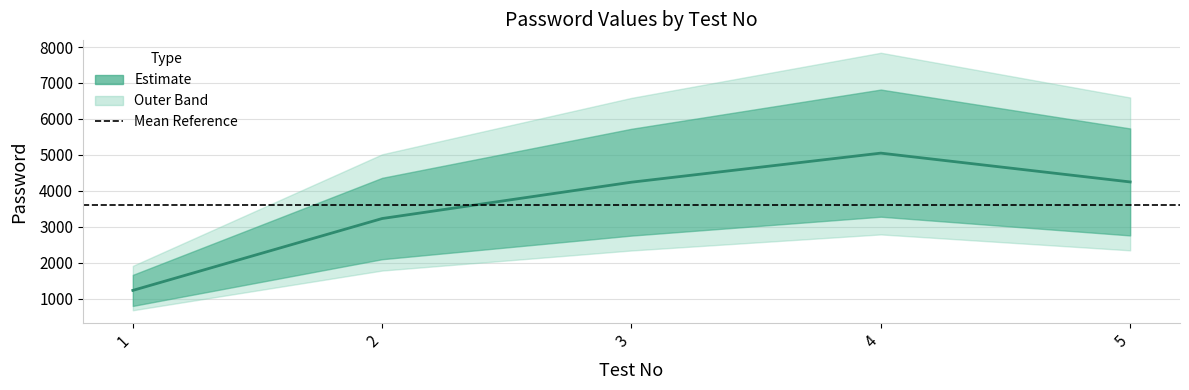

The chart shows a value of 8130 at 4. True or false?

False